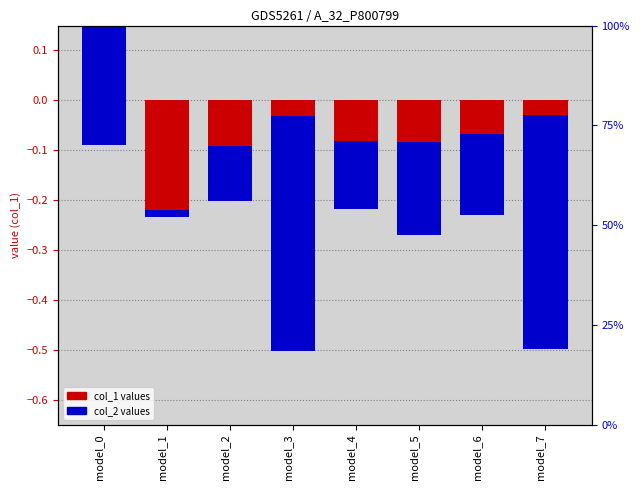

Count the number of categories in the chart.

8